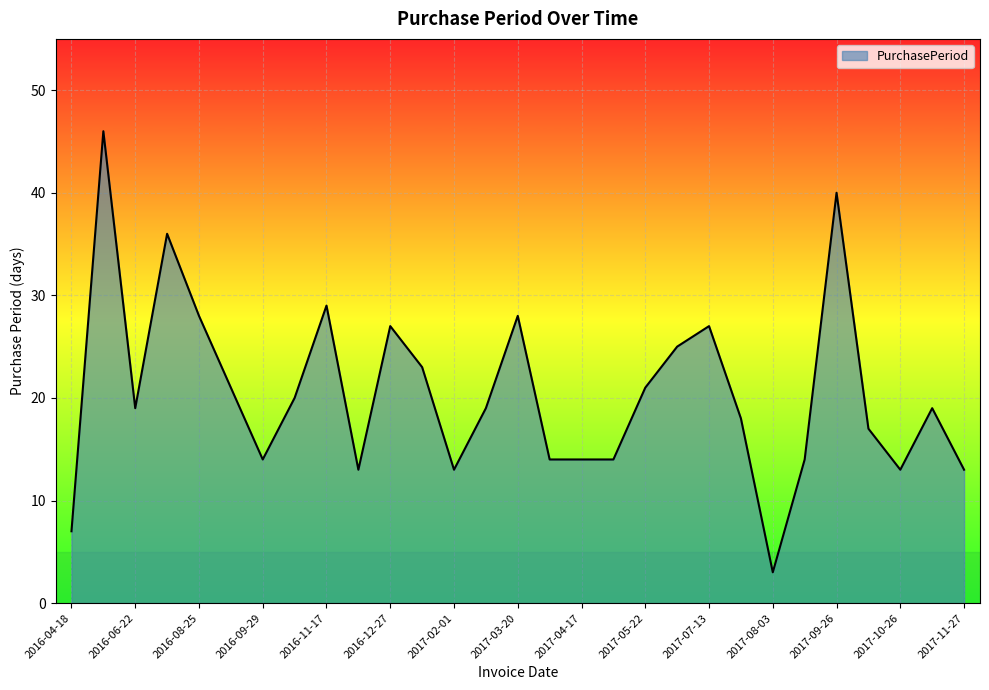

What is the difference between the maximum and second lowest values?

39